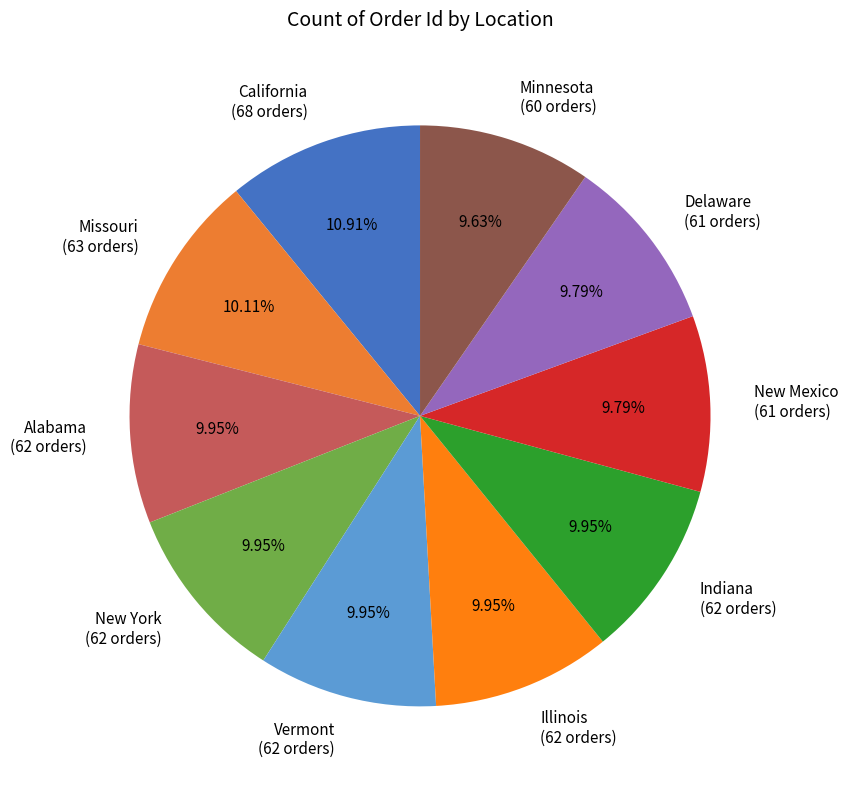

Which slice is the largest?

California